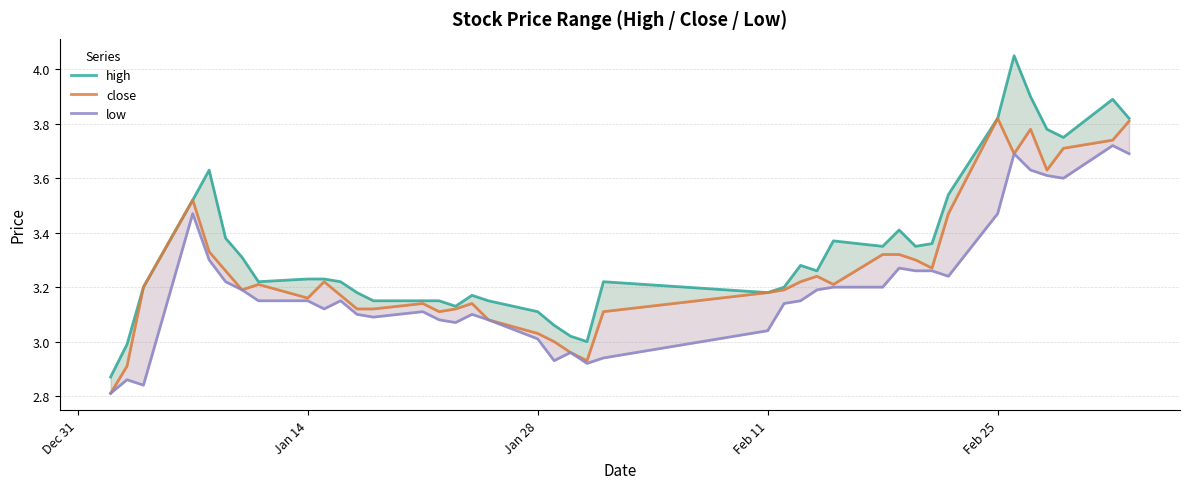

List the series in order of their peak value, lowest first.

low, close, high